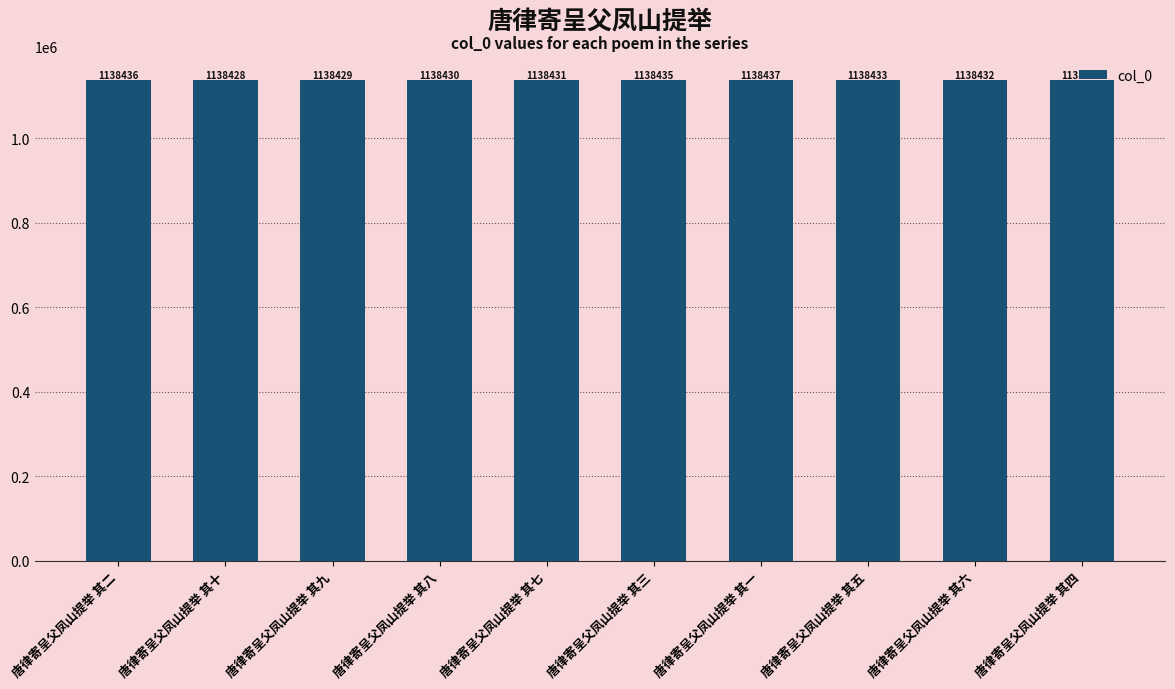

What is the sum of all values?

11384325